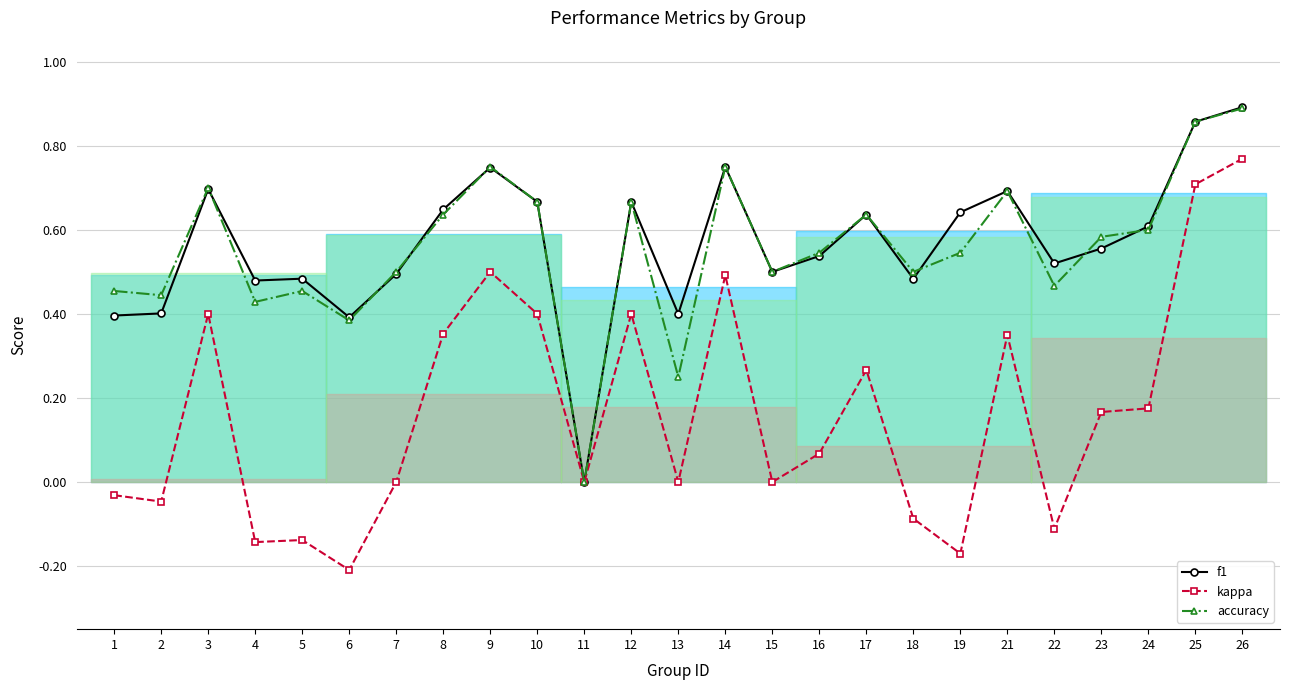

True or false: kappa and f1 intersect in this chart.

False